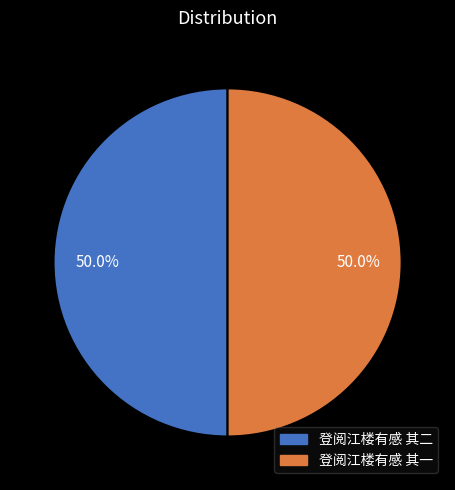

How much of the chart is everything except 登阅江楼有感 其二?

50.0%